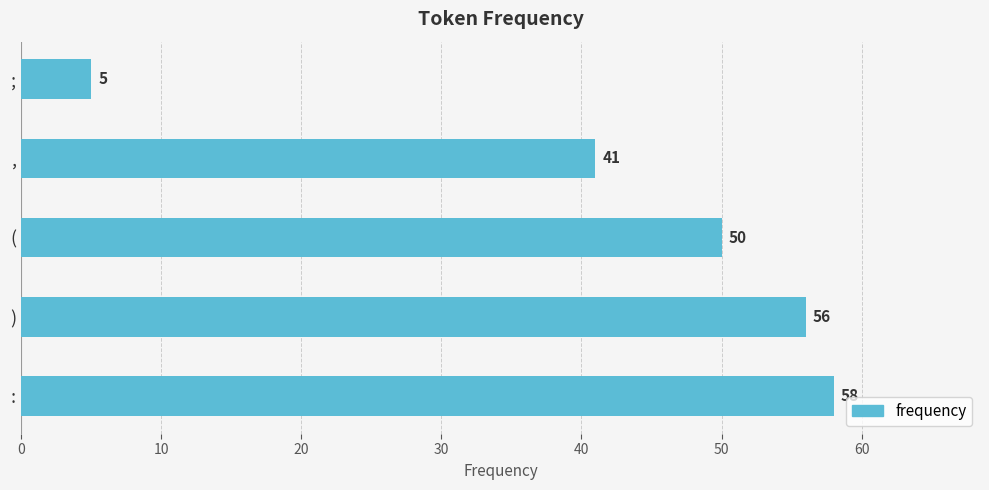

What is the average value?

42